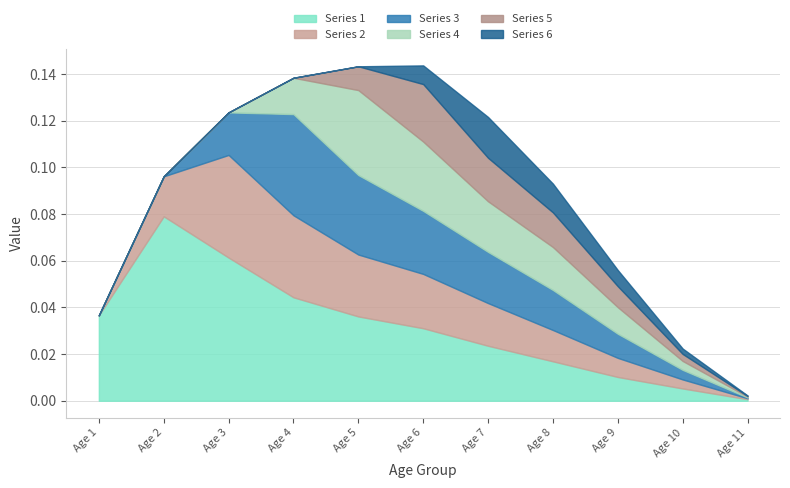

How many lines are shown in the chart?

6